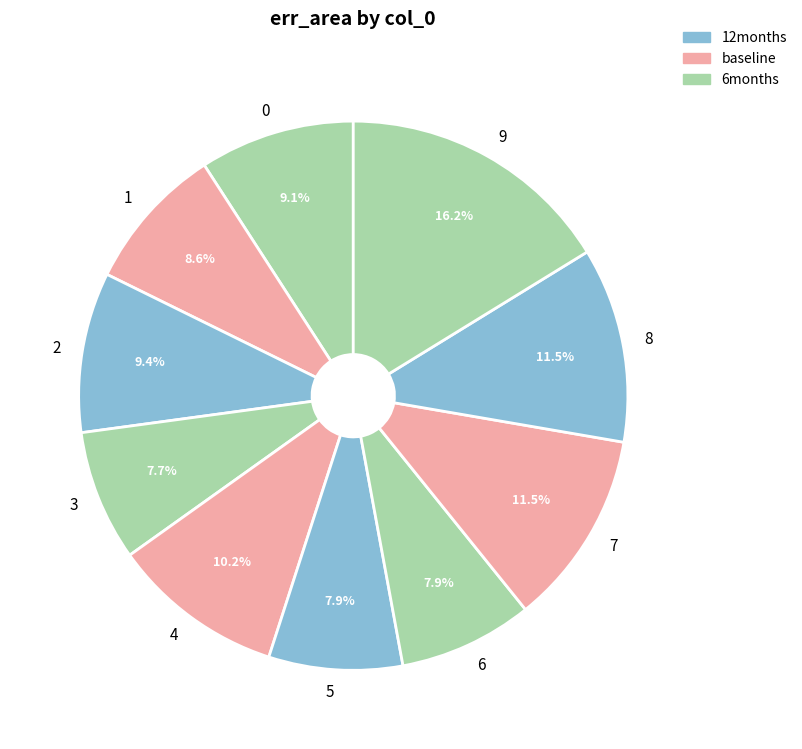

Which has a higher value, 5 or 8?

8